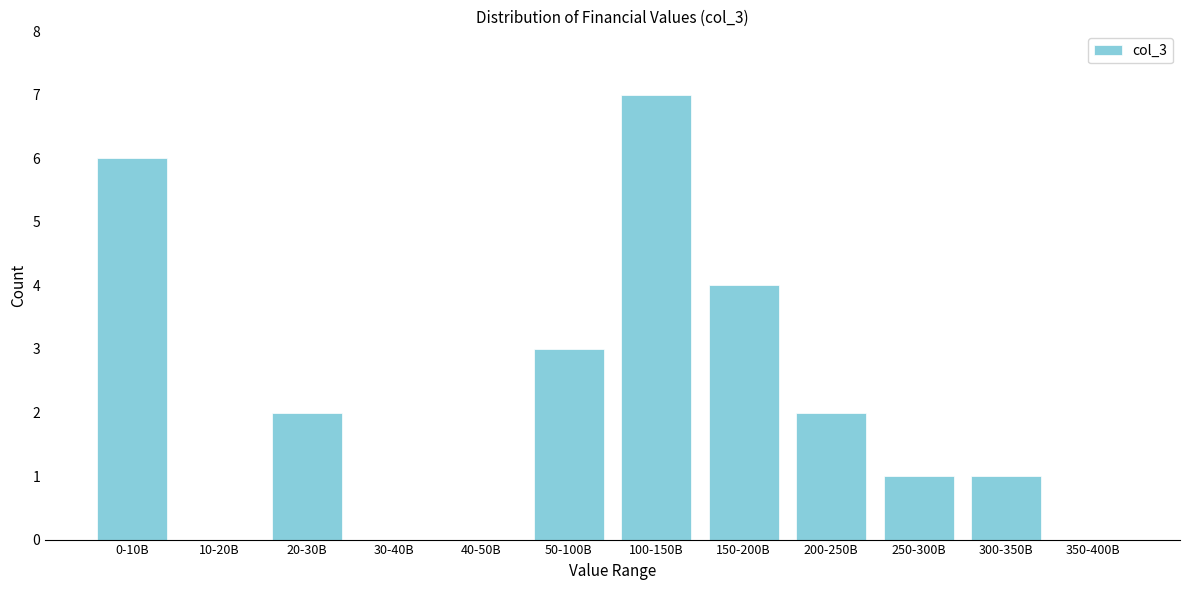

Reading right to left, what are all the values shown in this chart?

350-400B=0	300-350B=1	250-300B=1	200-250B=2	150-200B=4	100-150B=7	50-100B=3	40-50B=0	30-40B=0	20-30B=2	10-20B=0	0-10B=6